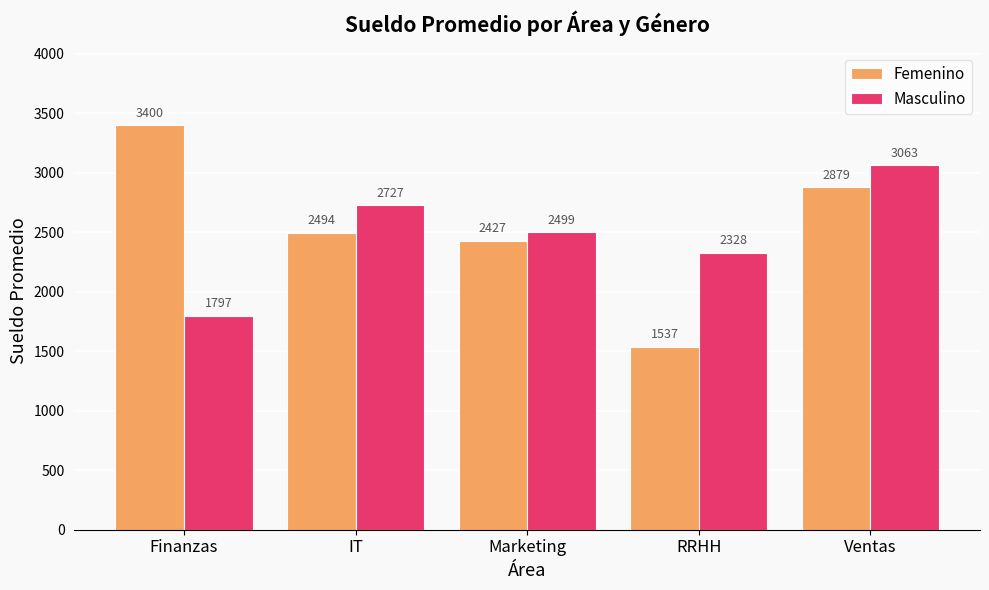

Read the Femenino value at IT, to the nearest 50.

2500